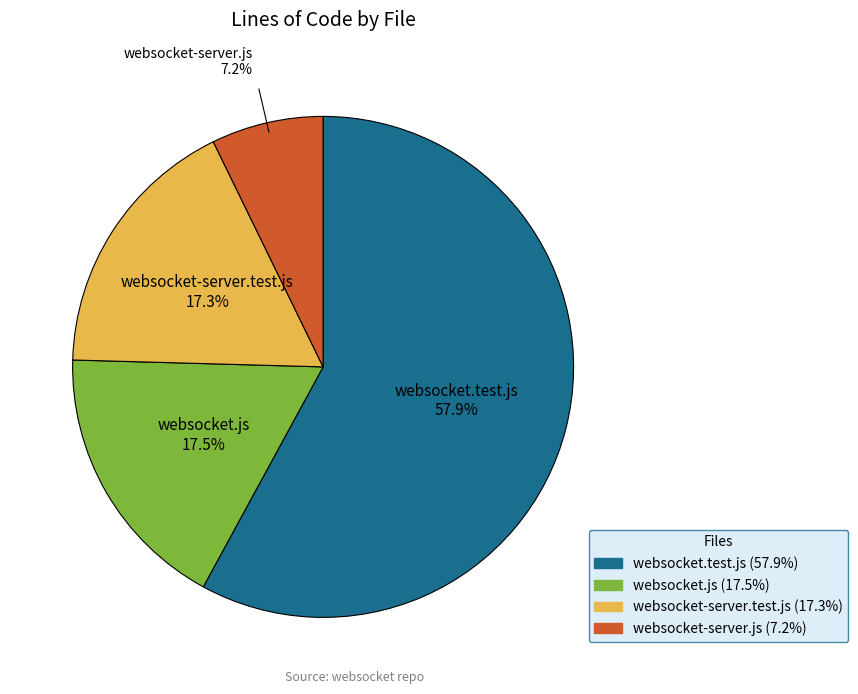

True or false: websocket.test.js accounts for 58% of the total.

True